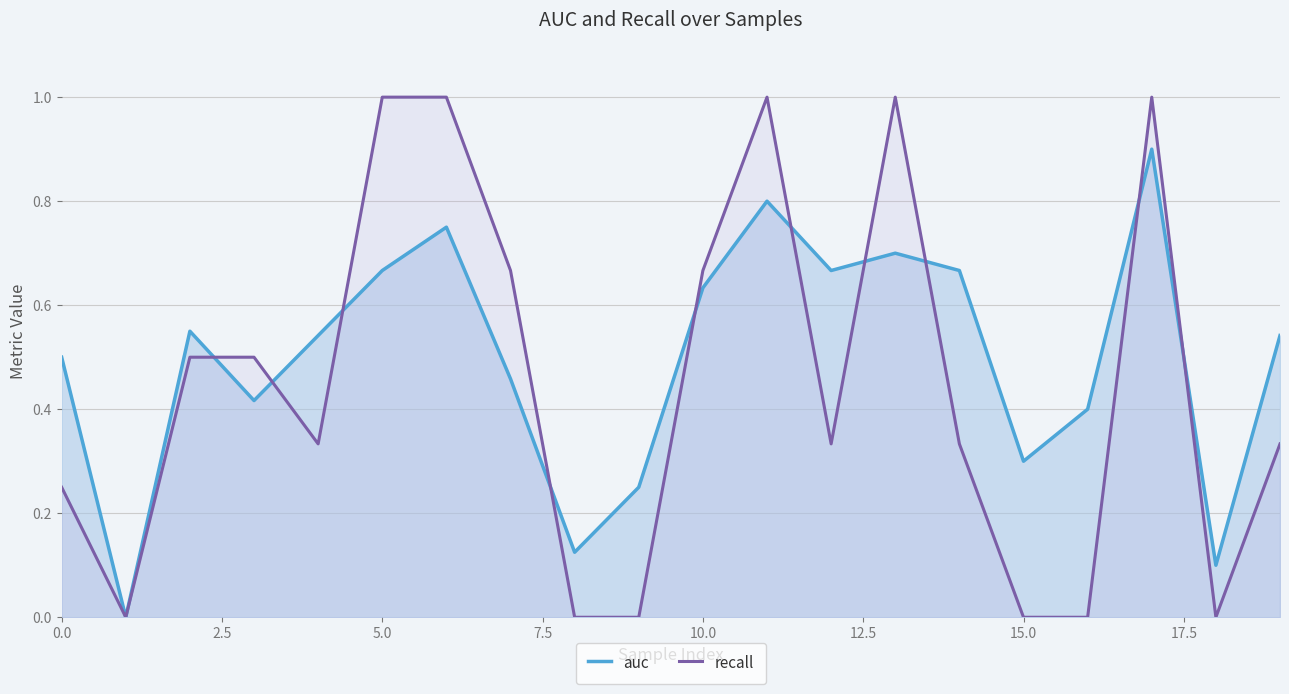

Which series ends up on top after the final intersection of recall and auc?

auc